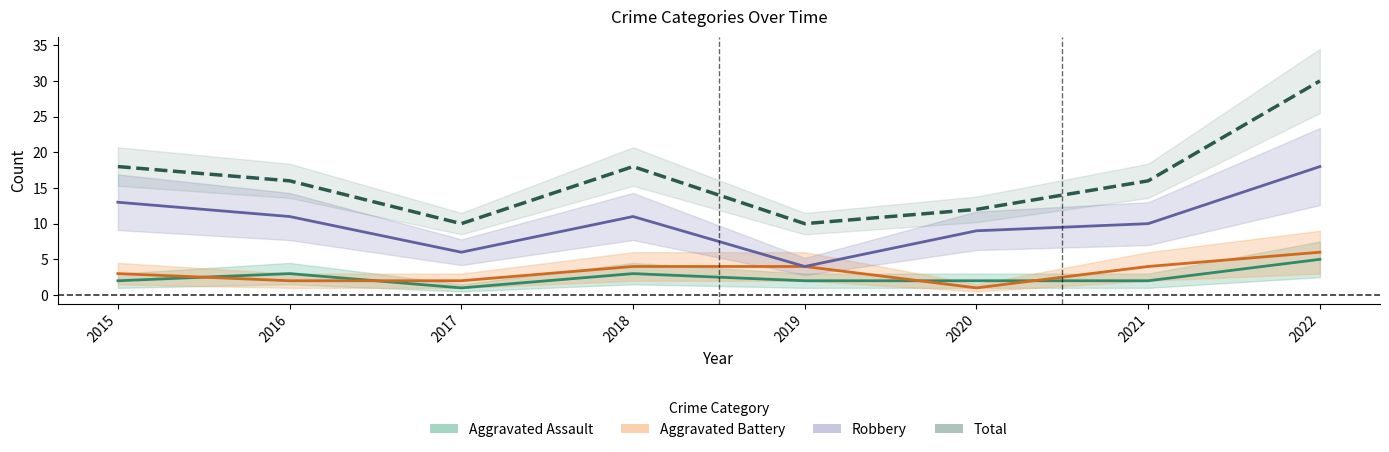

At which category does Aggravated Assault reach its first local valley?

2017